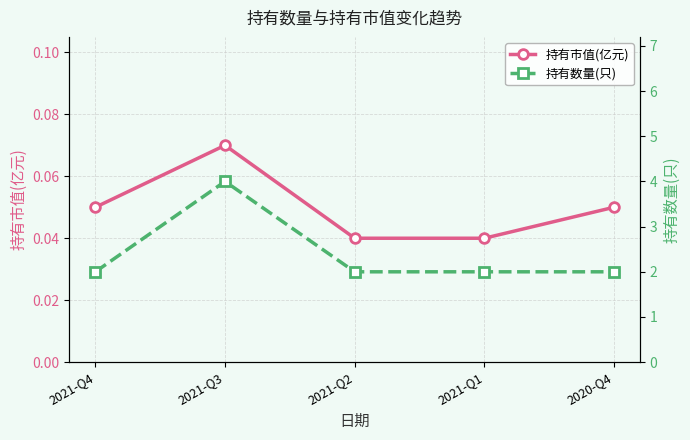

At which category is the sum across all series the highest?

2021-Q3